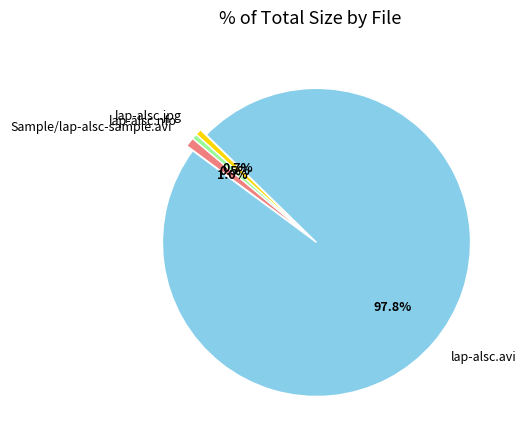

Which slice is the largest?

lap-alsc.avi